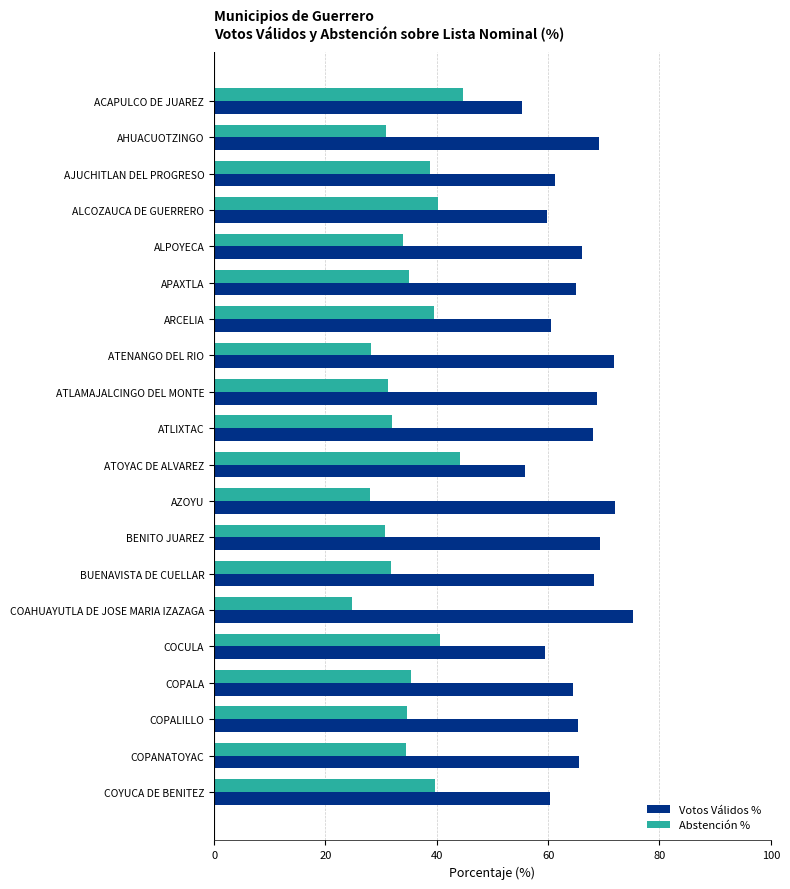

Which series has the largest total across all categories?

Votos Válidos %